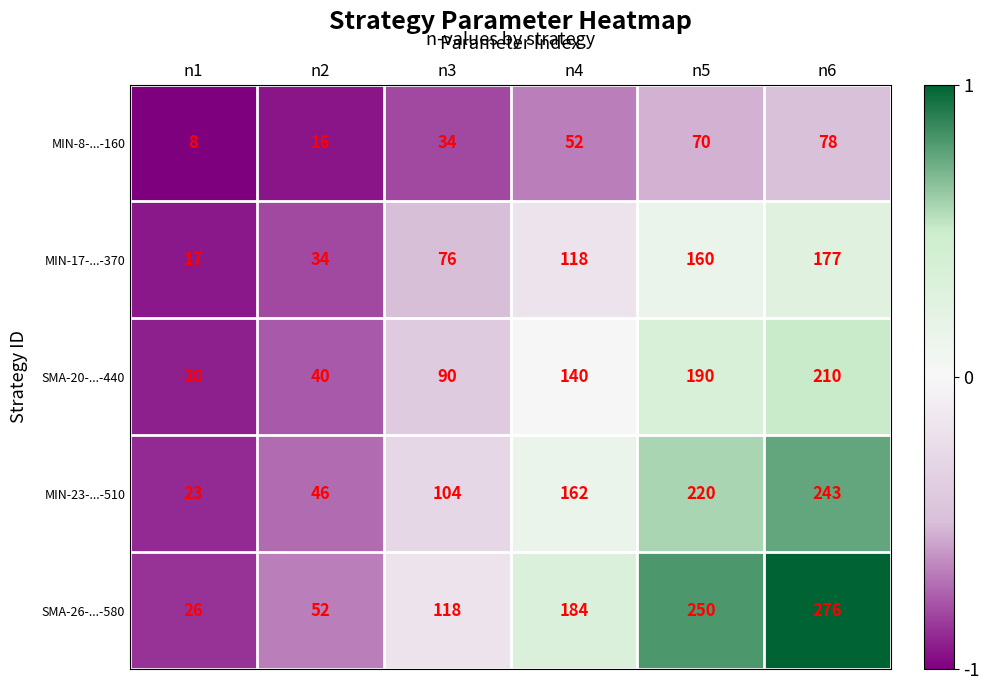

What is the difference between the maximum and minimum values in the MIN-8-...-160 series?

70